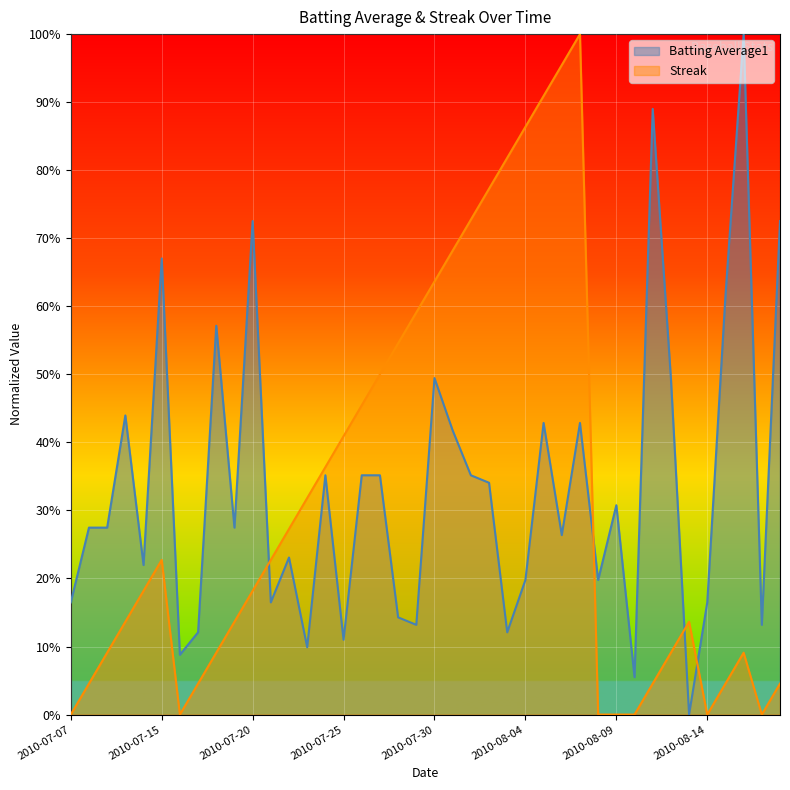

Which series has the largest total across all categories?

Batting Average1